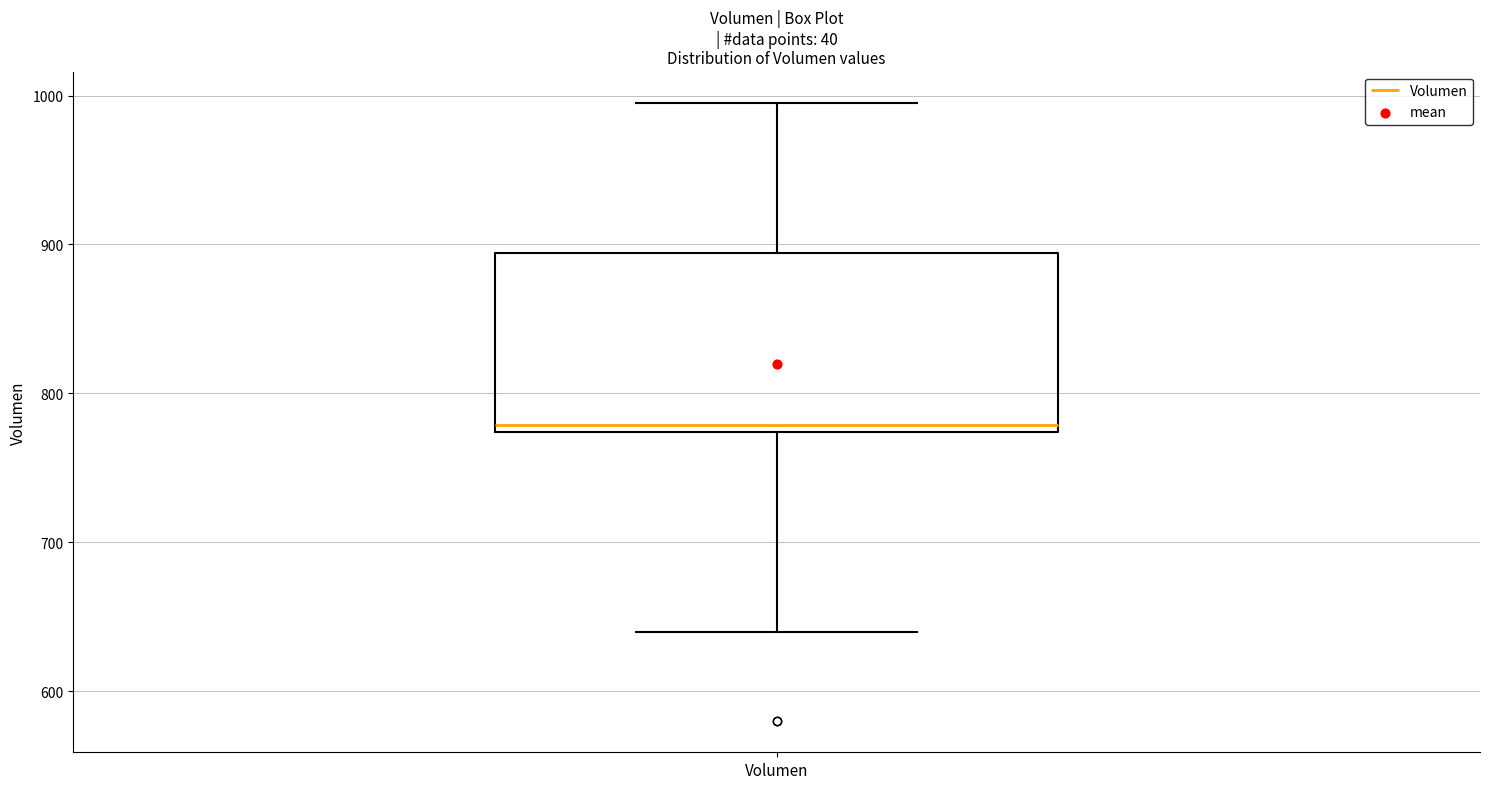

Where is the upper edge of the box for Volumen on the y-axis? The values are not printed on the chart, so give them approximately, as read against the axis.

890